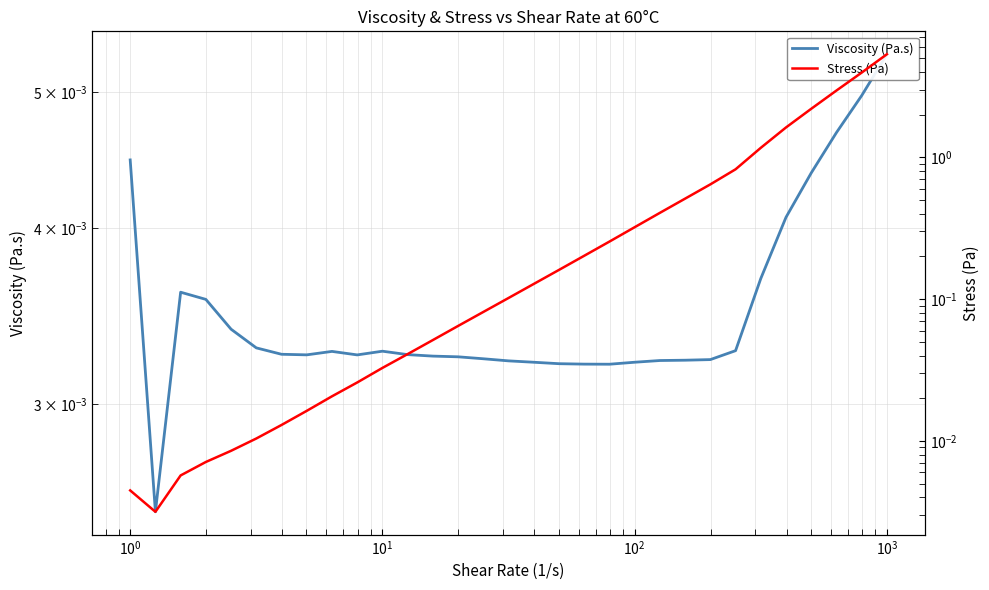

The value of Viscosity (Pa.s) at 18 is 0.0. True or false?

False